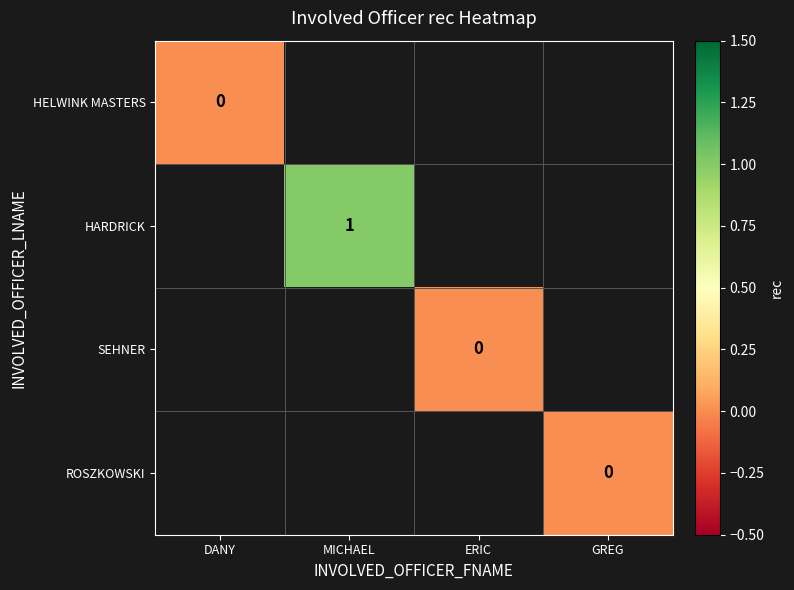

Is it true that HARDRICK equals 1 at MICHAEL?

True